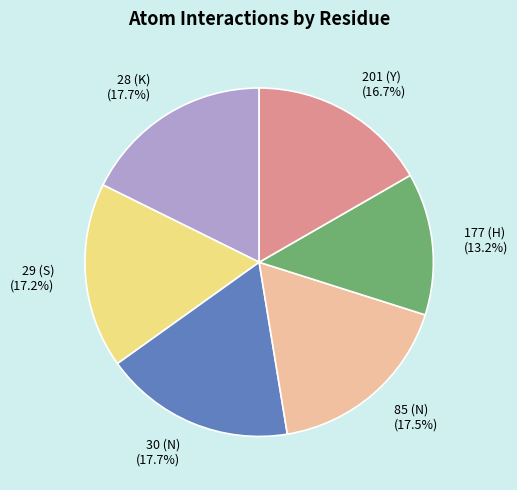

How much of the chart is everything except 29 (S)?

82.8%